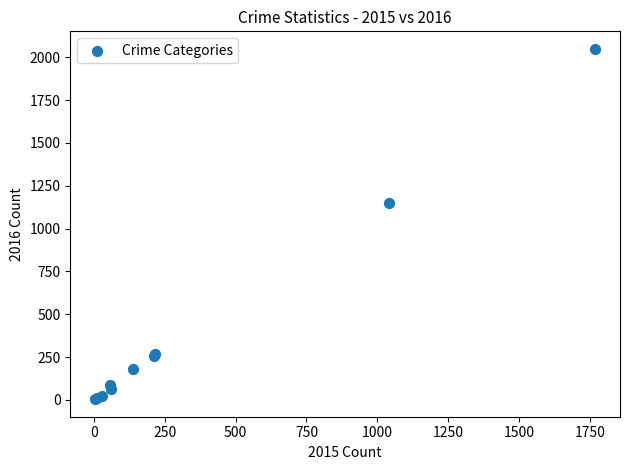

What Y value in the scatter plot is closest to 1026?

1151